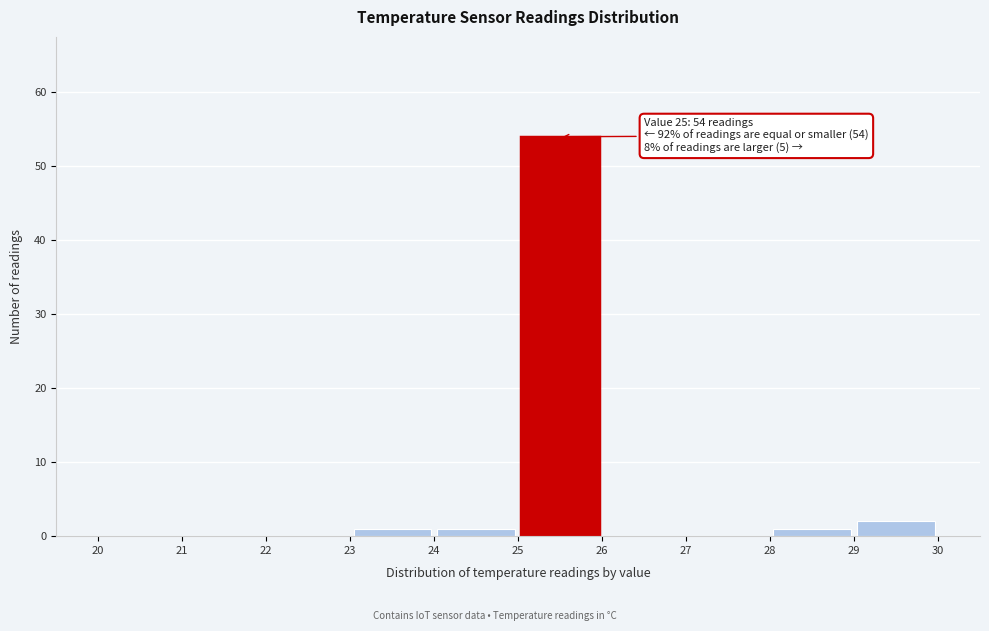

Over which range of the x-axis is the bar tallest?

25 to 26